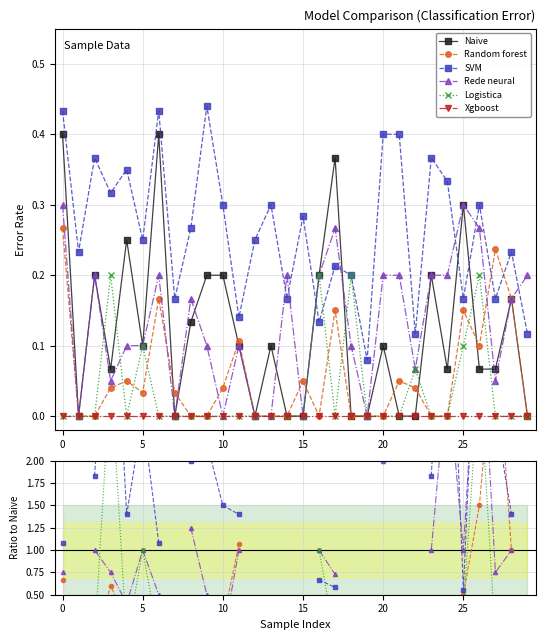

What are all the series names shown in the legend?

Naive, Random forest, SVM, Rede neural, Logistica, Xgboost